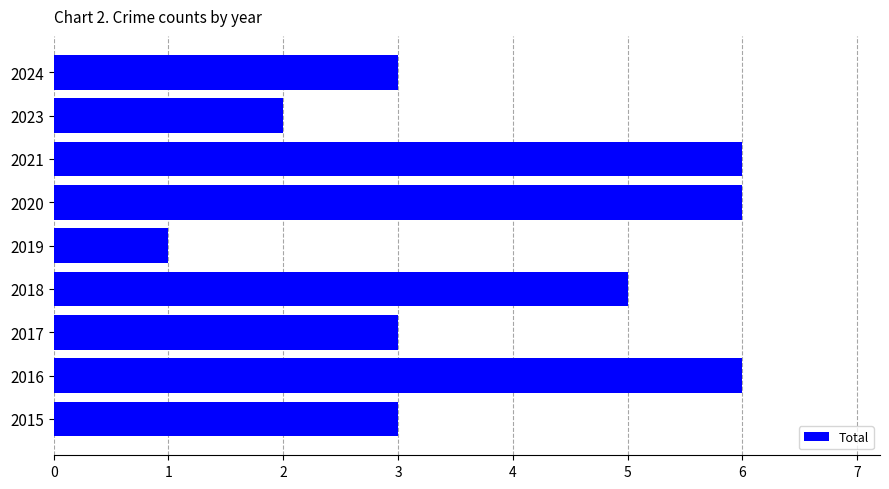

How many series are shown in this chart?

1